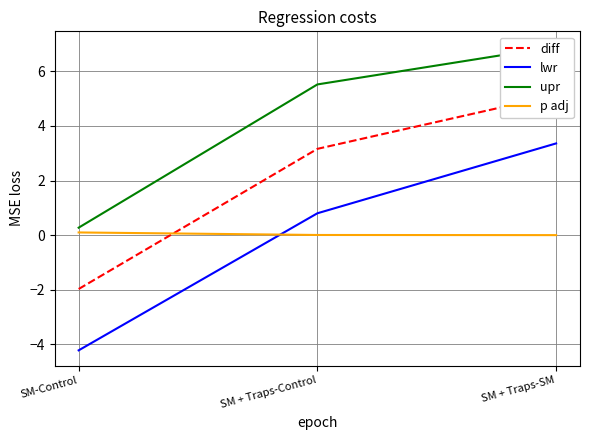

How many data points in upr are above 5?

2